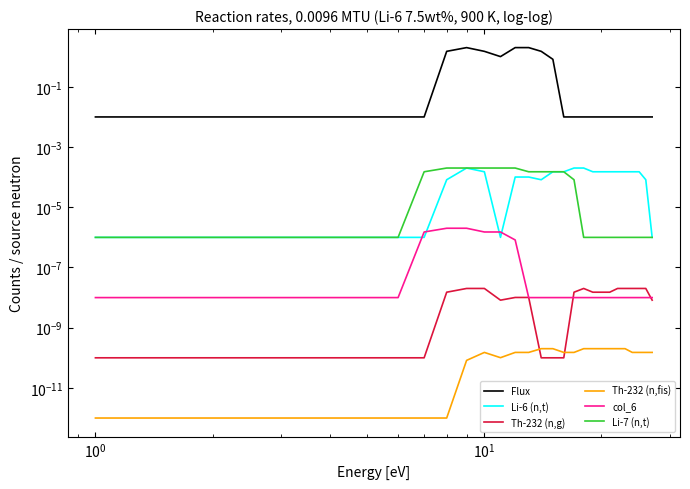

Reading left to right, transcribe all the data shown in this chart.

Flux: 0.0	0.0	0.0	0.0	0.0	0.0	0.0	1.5	2.0	1.5	1.0	2.0	2.0	1.5	0.8	0.0	0.0	0.0	0.0	0.0	0.0	0.0	0.0	0.0	0.0	0.0	0.0
Li-6 (n,t): 0.0	0.0	0.0	0.0	0.0	0.0	0.0	0.0	0.0	0.0	0.0	0.0	0.0	0.0	0.0	0.0	0.0	0.0	0.0	0.0	0.0	0.0	0.0	0.0	0.0	0.0	0.0
Th-232 (n,g): 0.0	0.0	0.0	0.0	0.0	0.0	0.0	0.0	0.0	0.0	0.0	0.0	0.0	0.0	0.0	0.0	0.0	0.0	0.0	0.0	0.0	0.0	0.0	0.0	0.0	0.0	0.0
Th-232 (n,fis): 0.0	0.0	0.0	0.0	0.0	0.0	0.0	0.0	0.0	0.0	0.0	0.0	0.0	0.0	0.0	0.0	0.0	0.0	0.0	0.0	0.0	0.0	0.0	0.0	0.0	0.0	0.0
col_6: 0.0	0.0	0.0	0.0	0.0	0.0	0.0	0.0	0.0	0.0	0.0	0.0	0.0	0.0	0.0	0.0	0.0	0.0	0.0	0.0	0.0	0.0	0.0	0.0	0.0	0.0	0.0
Li-7 (n,t): 0.0	0.0	0.0	0.0	0.0	0.0	0.0	0.0	0.0	0.0	0.0	0.0	0.0	0.0	0.0	0.0	0.0	0.0	0.0	0.0	0.0	0.0	0.0	0.0	0.0	0.0	0.0